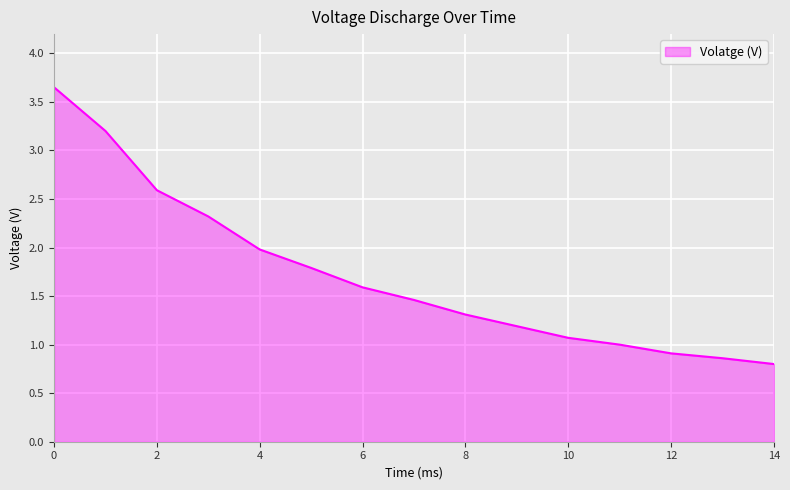

How many lines are shown in the chart?

1